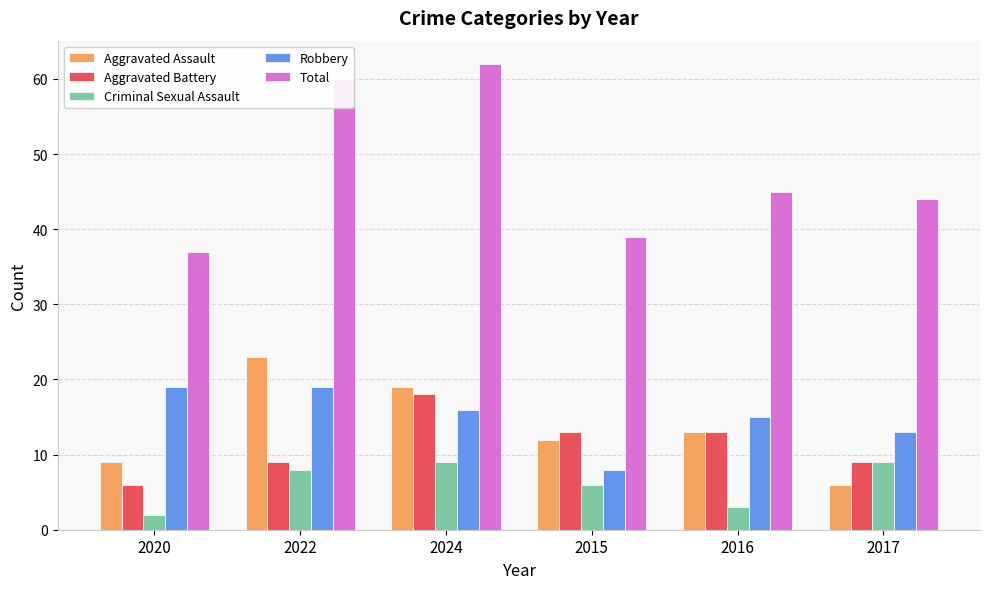

Which label corresponds to the largest value in the chart?

2024